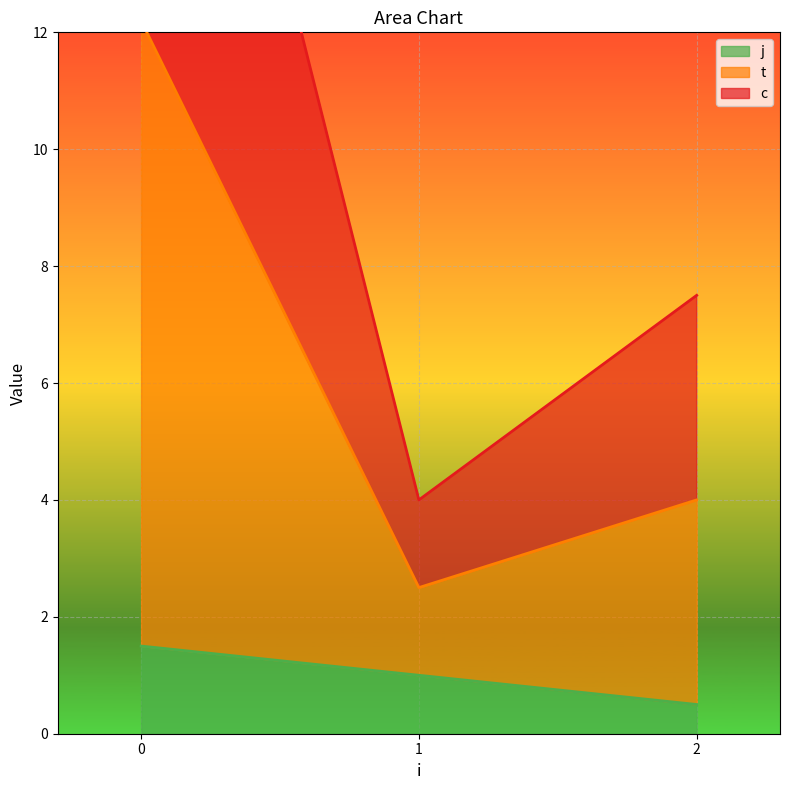

True or false: j has a value of 0.5 at 2.

True